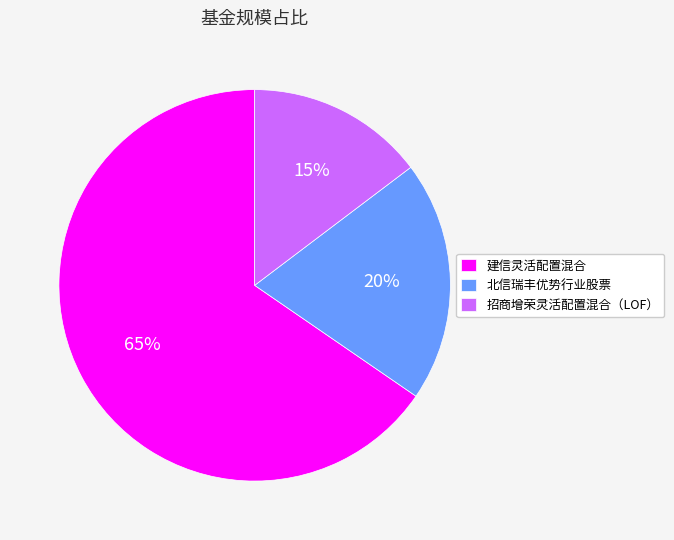

Rank the categories by value from highest to lowest.

建信灵活配置混合, 北信瑞丰优势行业股票, 招商增荣灵活配置混合（LOF）